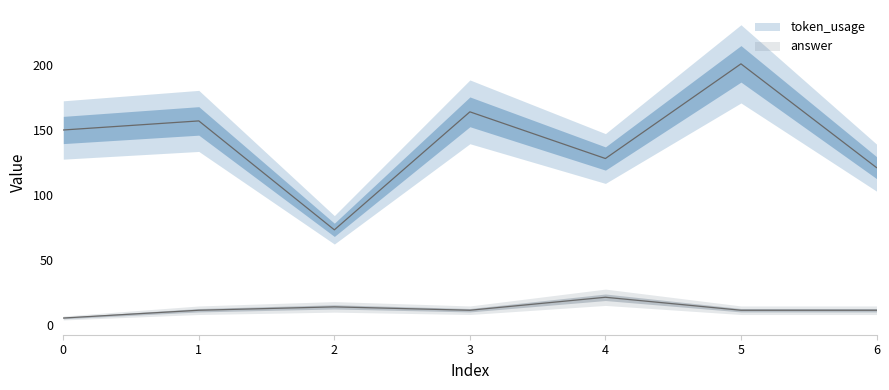

True or false: token_usage and answer cross at least once.

False